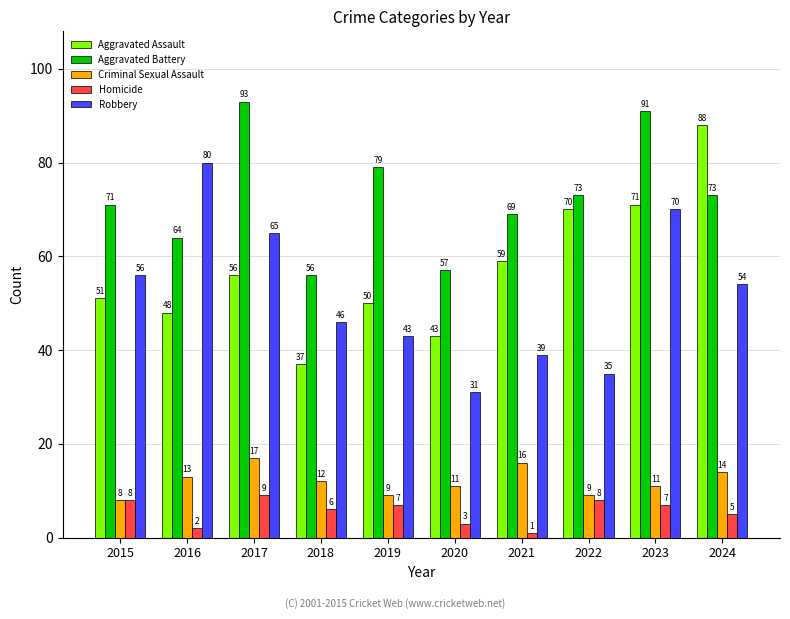

How many bars are there in total?

50